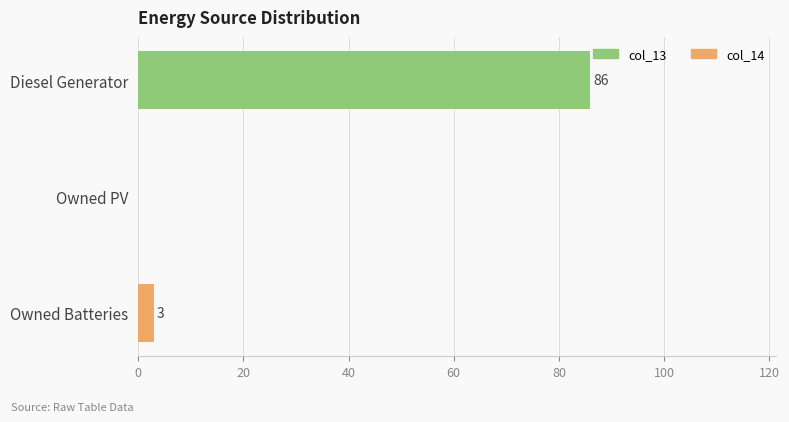

What are all the series names shown in the legend?

col_13, col_14